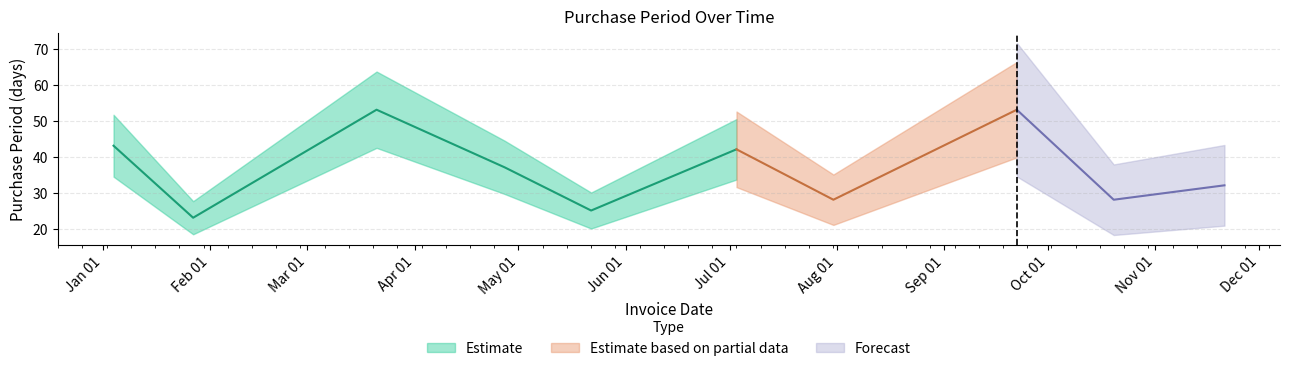

What is the sum of the values at 2017-09-22 and 2017-01-27?

76